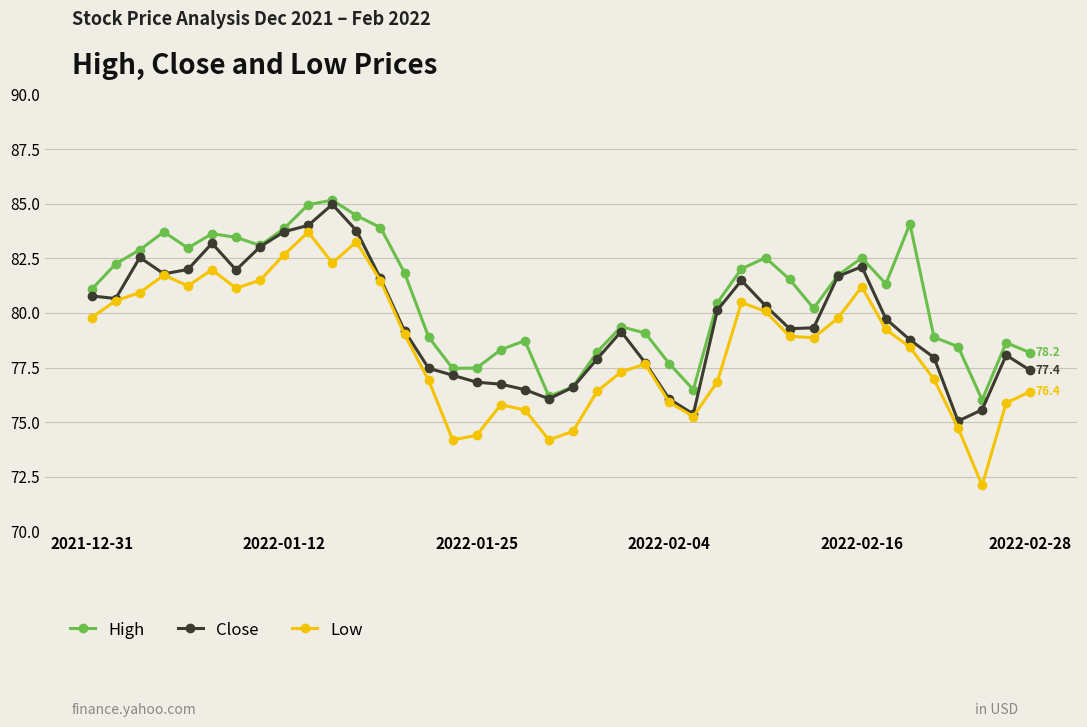

What is the minimum value for Low?

72.1